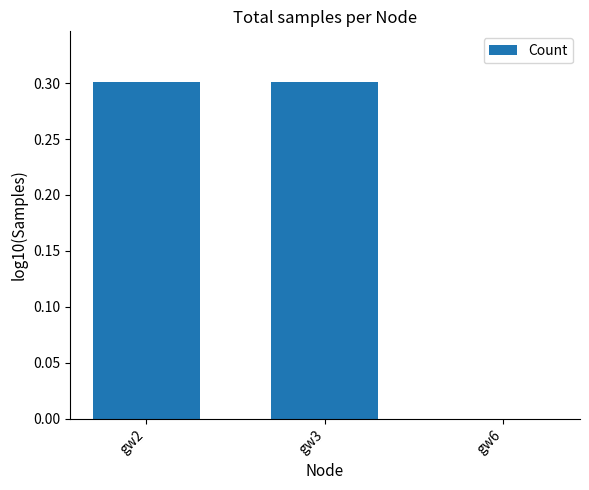

What is the difference between the values at gw6 and gw3?

0.3